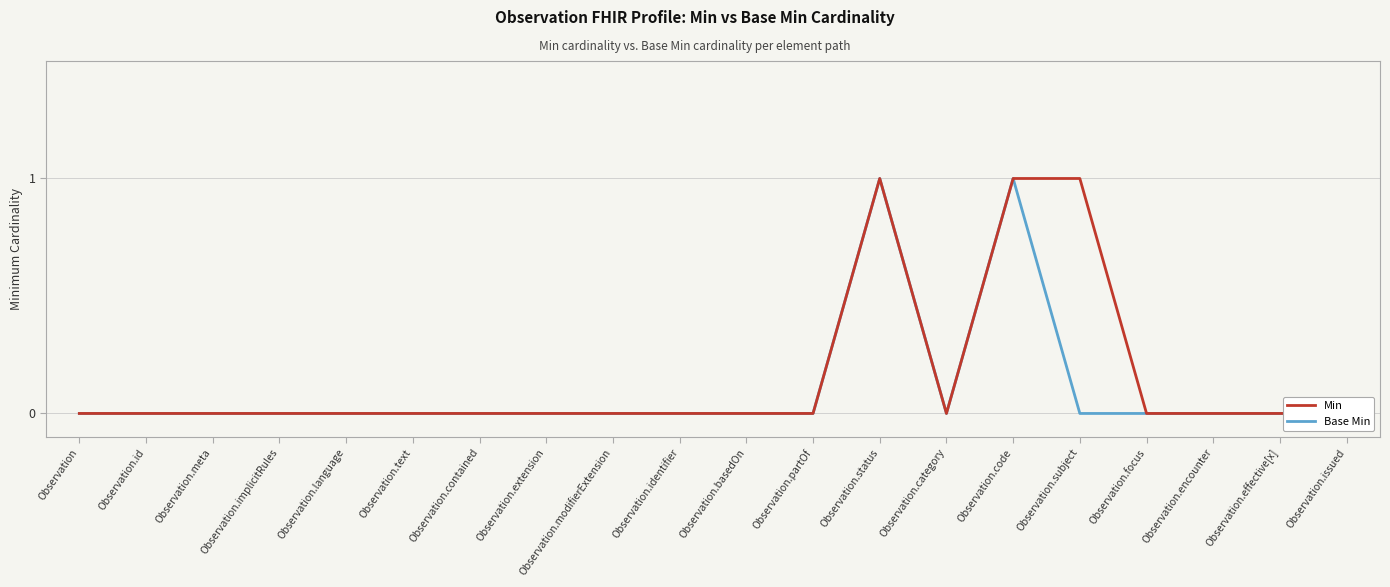

What is the label of the 7th point from the left?

Observation.contained